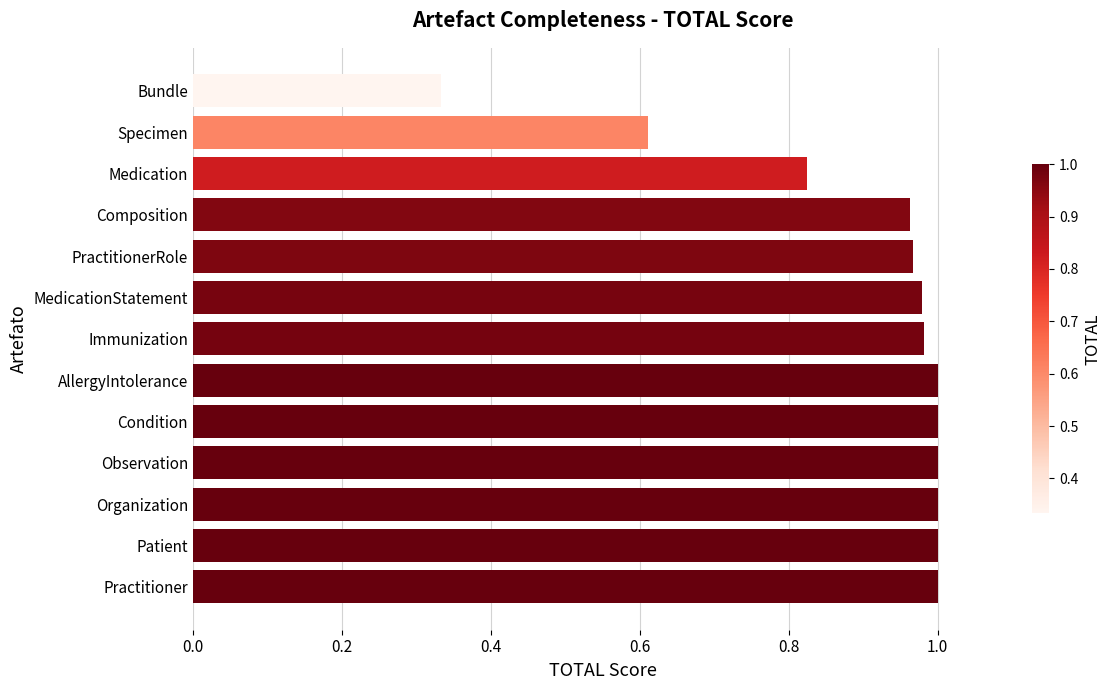

The chart shows a value of 1.0 at AllergyIntolerance. True or false?

True